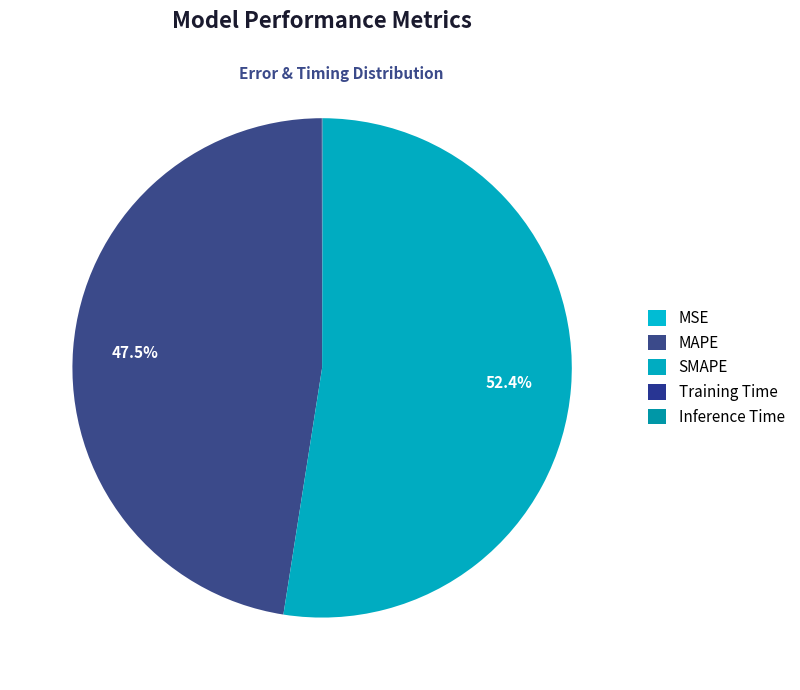

Which category has the smallest portion of the pie?

MSE